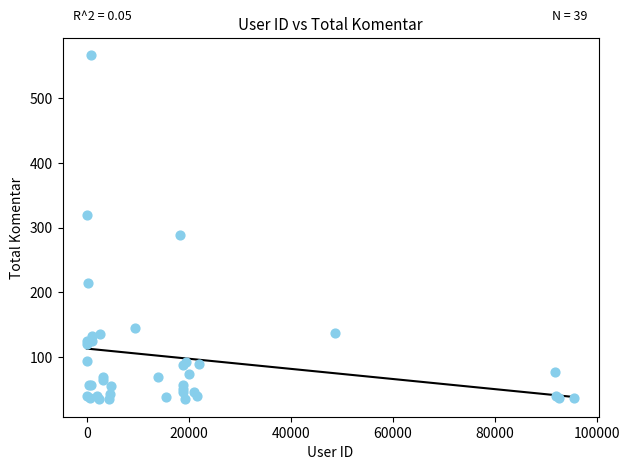

What Y value in the scatter plot is closest to 300?

288